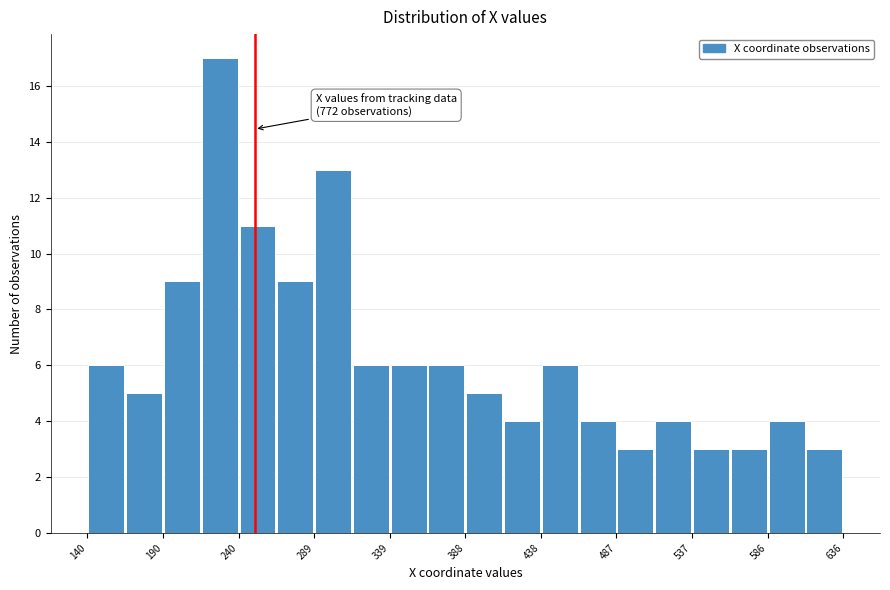

Over which range of the x-axis is the bar tallest?

215 to 240